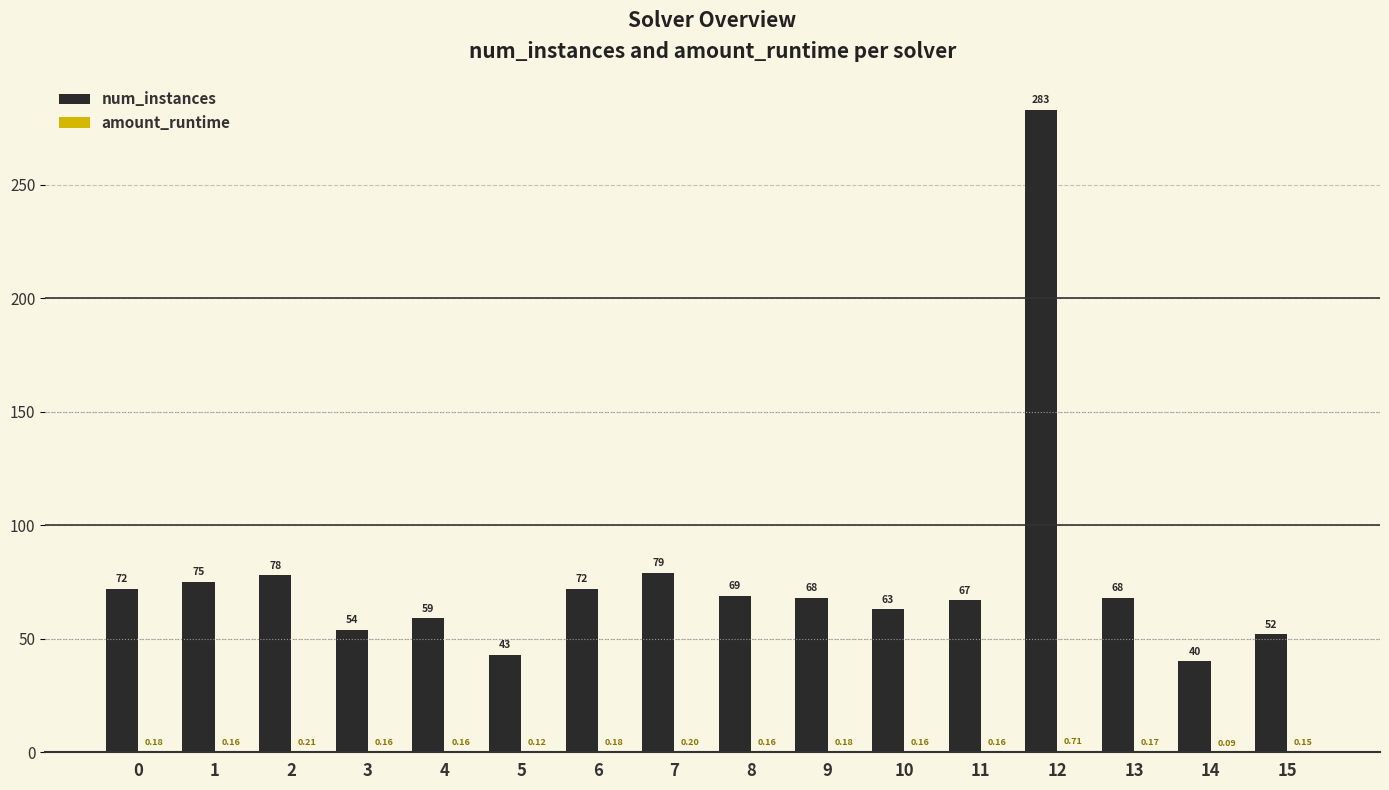

The num_instances series shows 120.8 at 9. True or false?

False